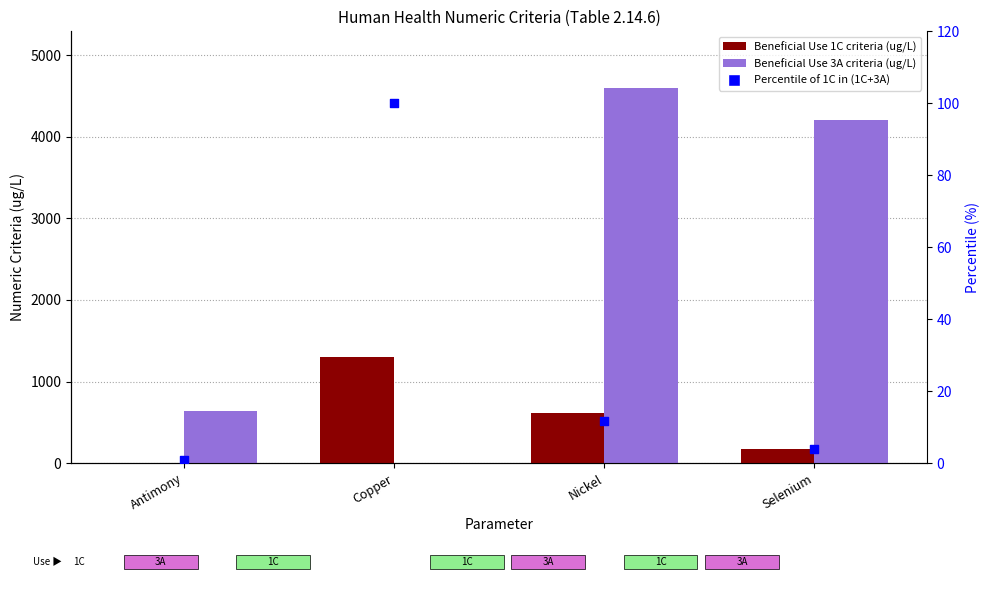

What is the total value across all series at Antimony?

646.5